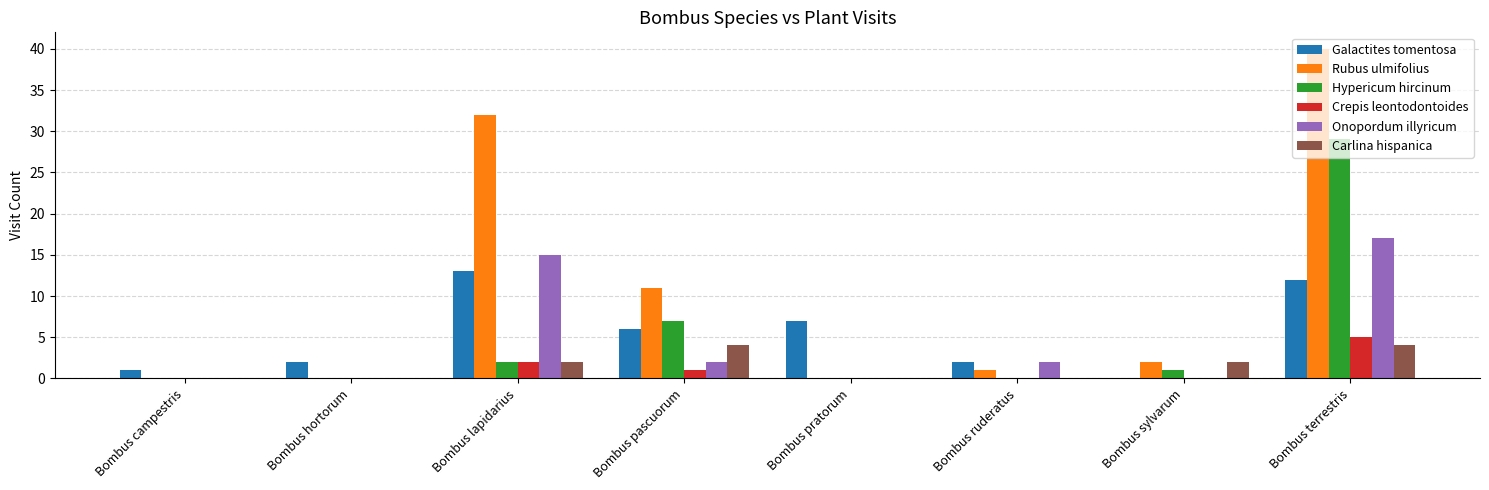

Between Bombus campestris and Bombus terrestris, which series saw the biggest shift?

Rubus ulmifolius